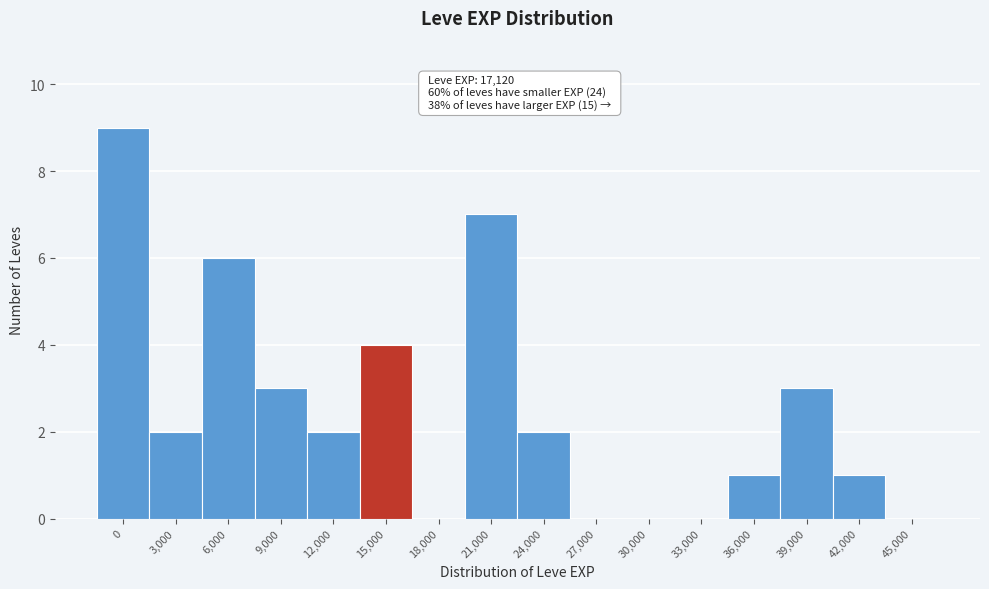

Reading right to left, list all the values displayed in this chart.

45,000=0	42,000=1	39,000=3	36,000=1	33,000=0	30,000=0	27,000=0	24,000=2	21,000=7	18,000=0	15,000=4	12,000=2	9,000=3	6,000=6	3,000=2	0=9